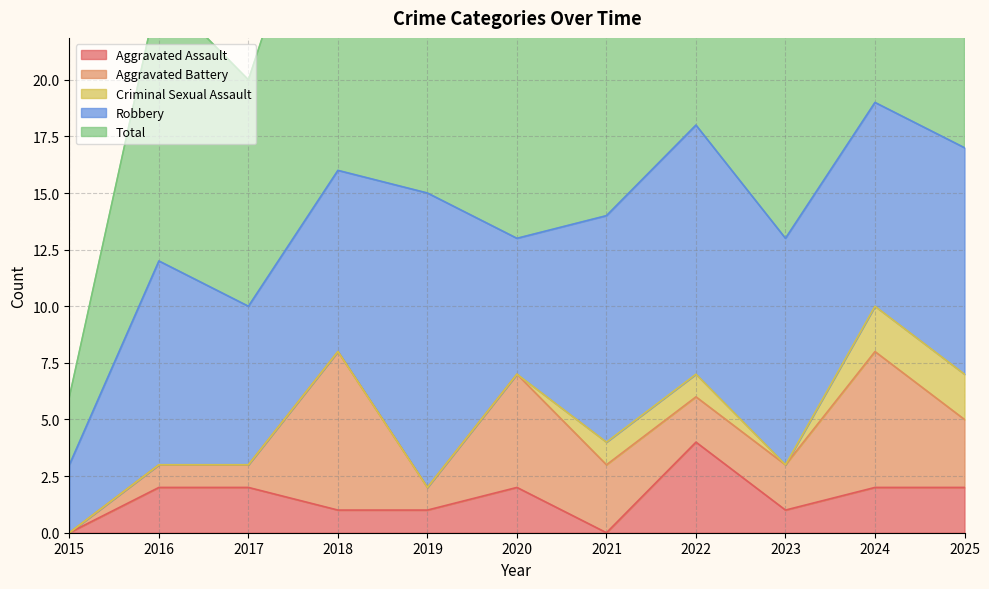

What value does the Aggravated Assault series have at 2016?

2